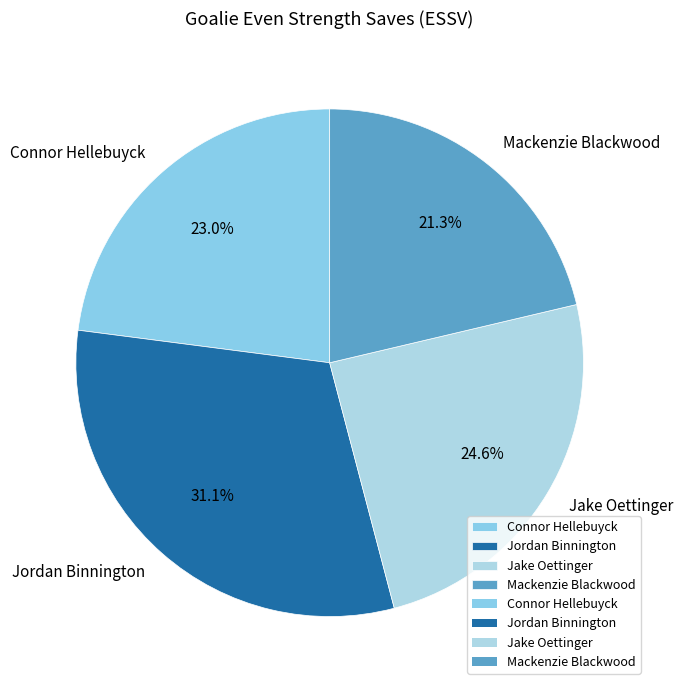

Between Mackenzie Blackwood and Jake Oettinger, which is larger?

Jake Oettinger